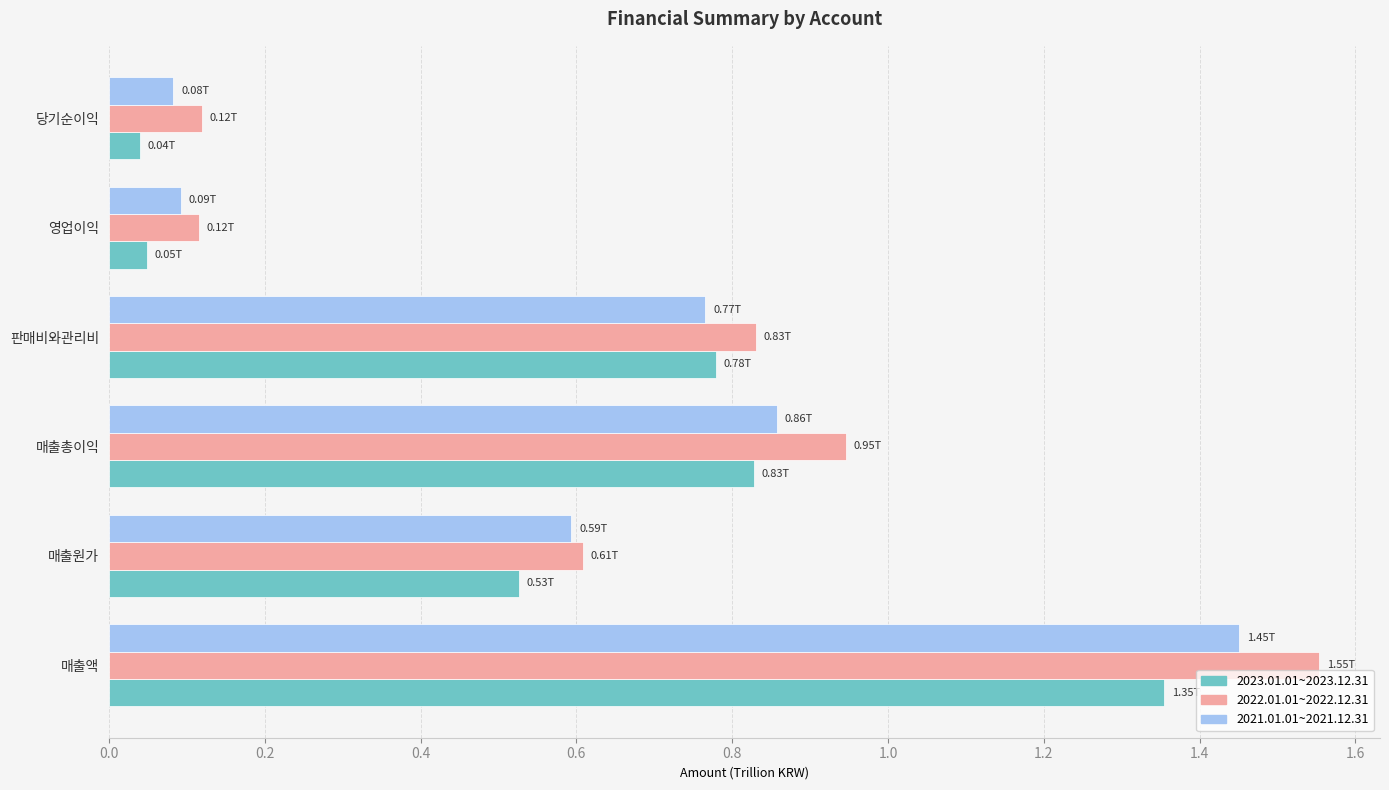

Which series has the widest spread of values?

2022.01.01~2022.12.31